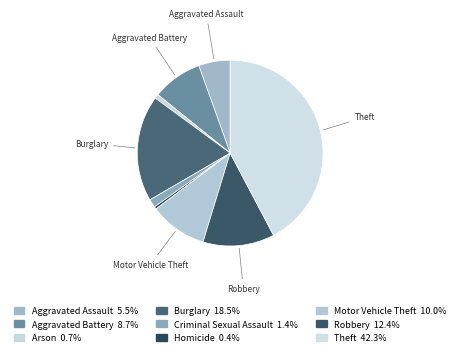

How many slices are in this pie chart?

9